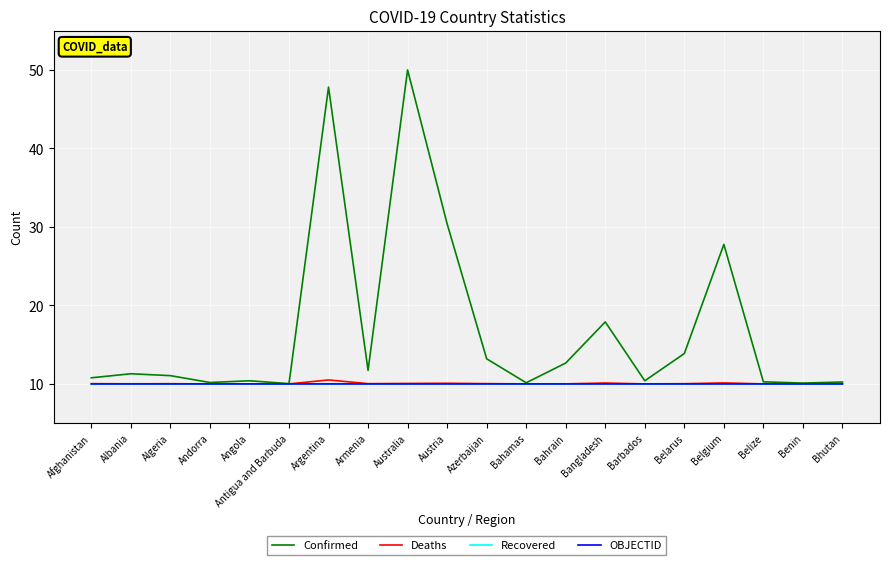

Is this an area chart (filled region under the line)?

No